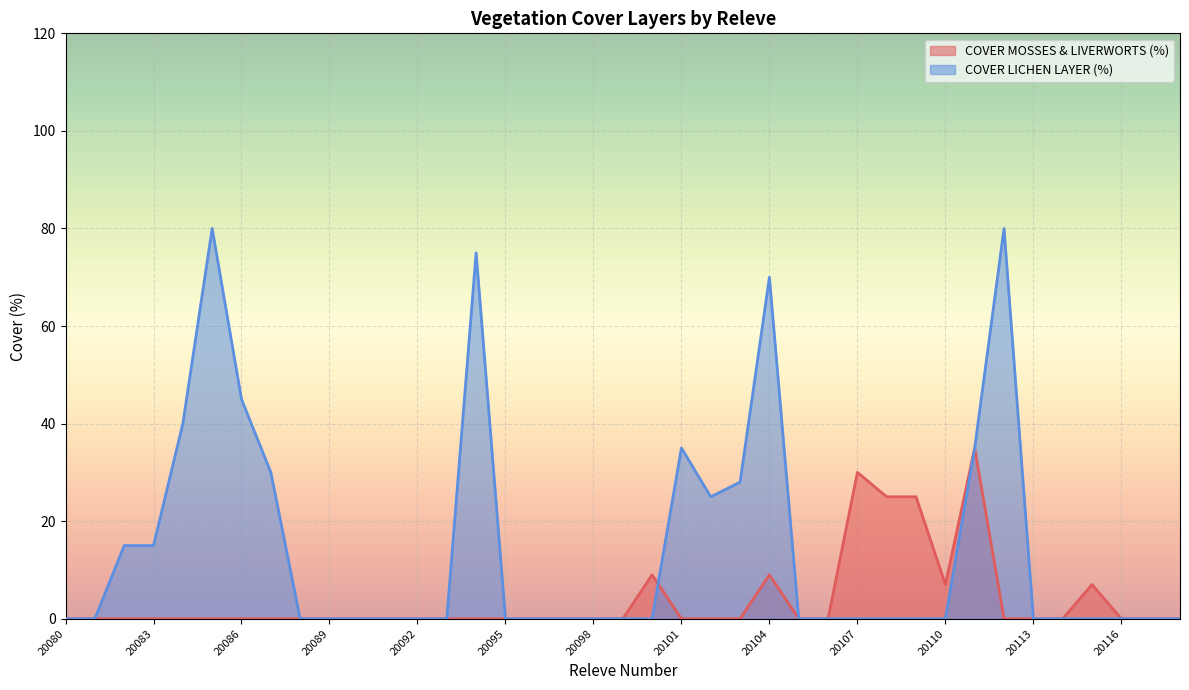

Between which two adjacent categories do COVER MOSSES & LIVERWORTS (%) and COVER LICHEN LAYER (%) first intersect?

20100 and 20101